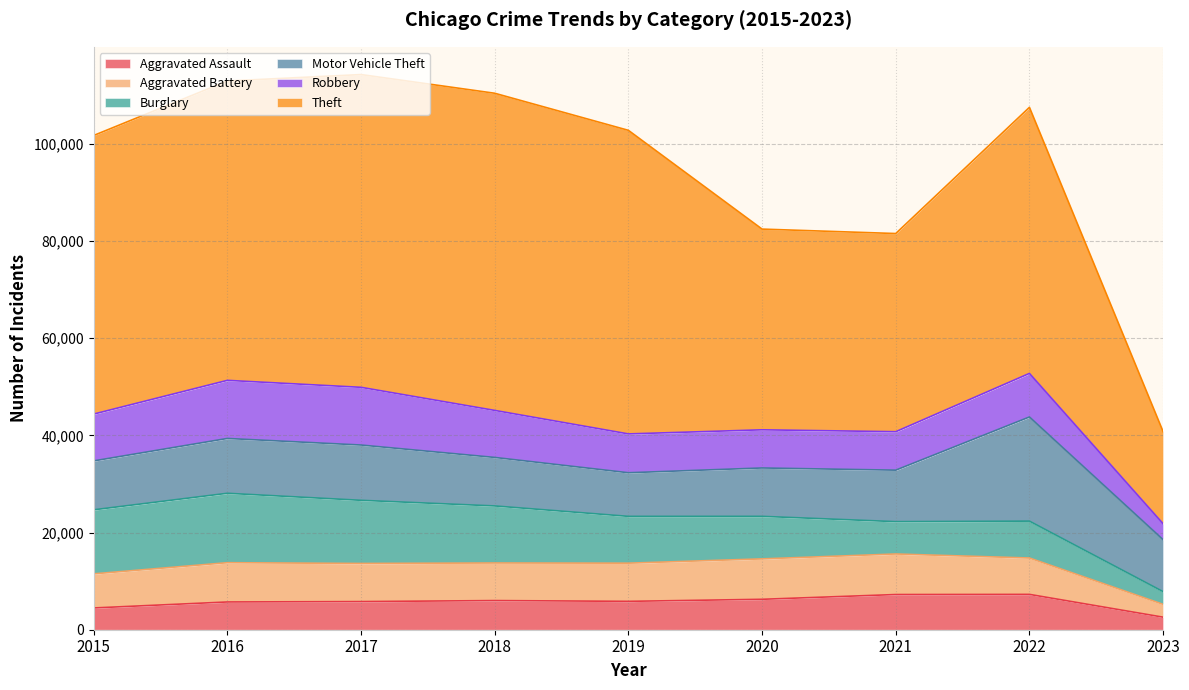

What is the sum of the Robbery values at 2015 and 2019?

17632